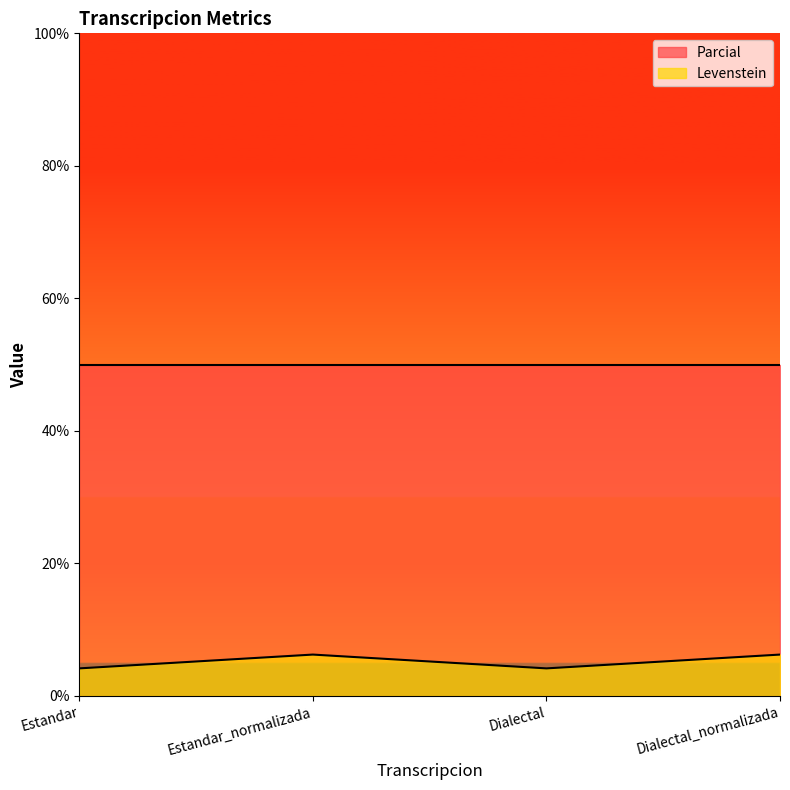

Rank the categories by value from lowest to highest.

Estandar, Dialectal, Estandar_normalizada, Dialectal_normalizada